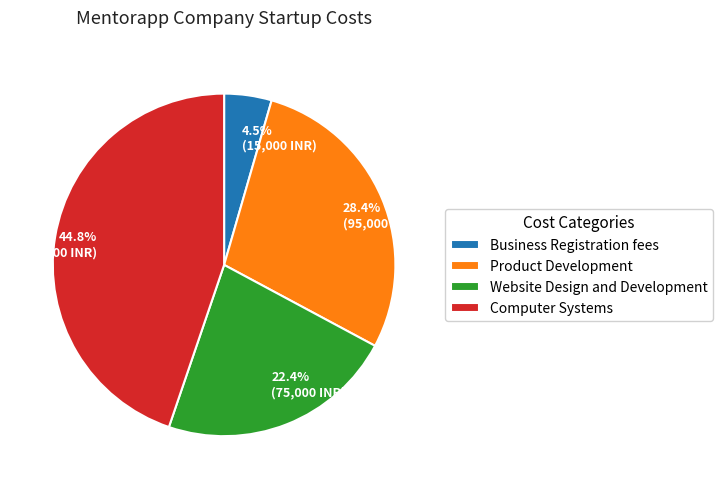

Between Computer Systems and Business Registration fees, which is larger?

Computer Systems